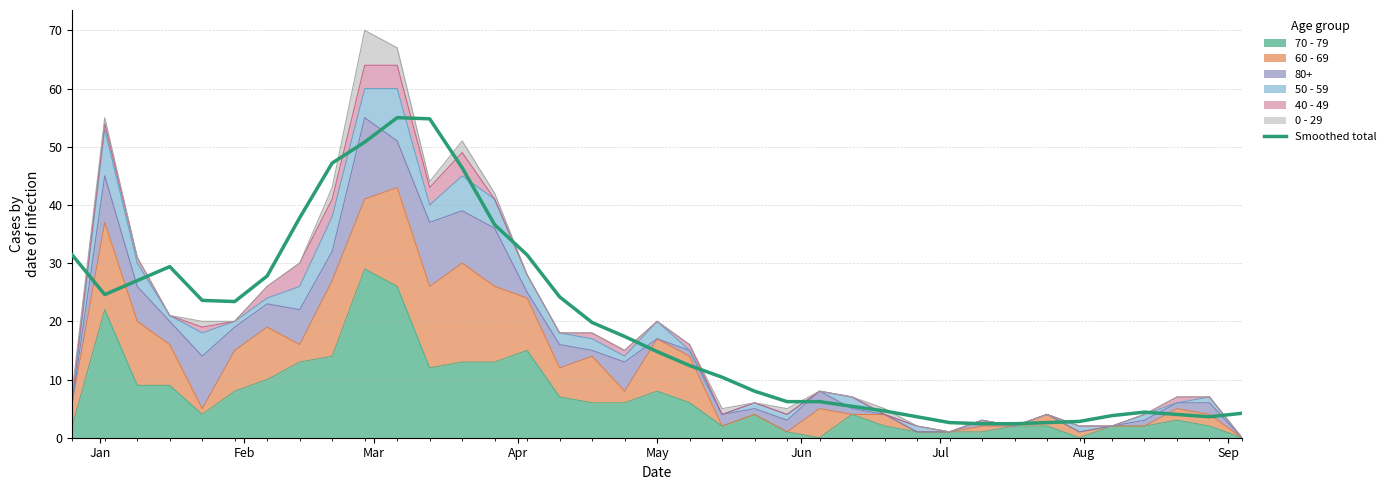

What is the maximum value shown in the chart?

55.0